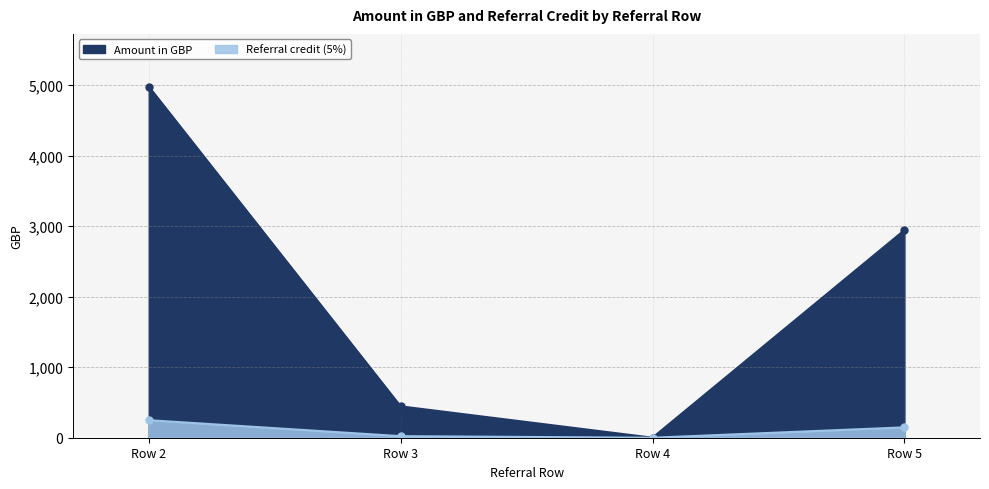

Reading left to right, what are all the values shown in this chart?

Amount in GBP: Row 2=4978.8	Row 3=444.9	Row 4=0.0	Row 5=2943.0
Referral credit (5%): Row 2=248.9	Row 3=22.2	Row 4=0.0	Row 5=147.2